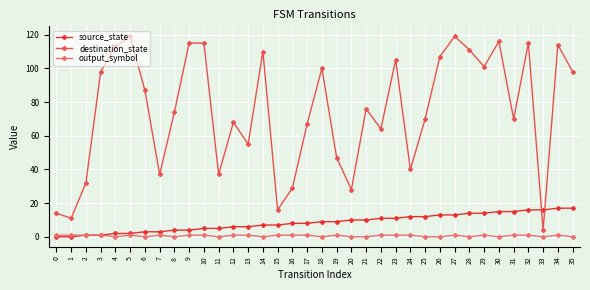

Reading left to right, what are all the values shown in this chart?

source_state: 0	0	1	1	2	2	3	3	4	4	5	5	6	6	7	7	8	8	9	9	10	10	11	11	12	12	13	13	14	14	15	15	16	16	17	17
destination_state: 14	11	32	98	113	119	87	37	74	115	115	37	68	55	110	16	29	67	100	47	28	76	64	105	40	70	107	119	111	101	116	70	115	4	114	98
output_symbol: 1	1	1	1	0	1	0	1	0	1	1	0	1	1	0	1	1	1	0	1	0	0	1	1	1	0	0	1	0	1	0	1	1	0	1	0